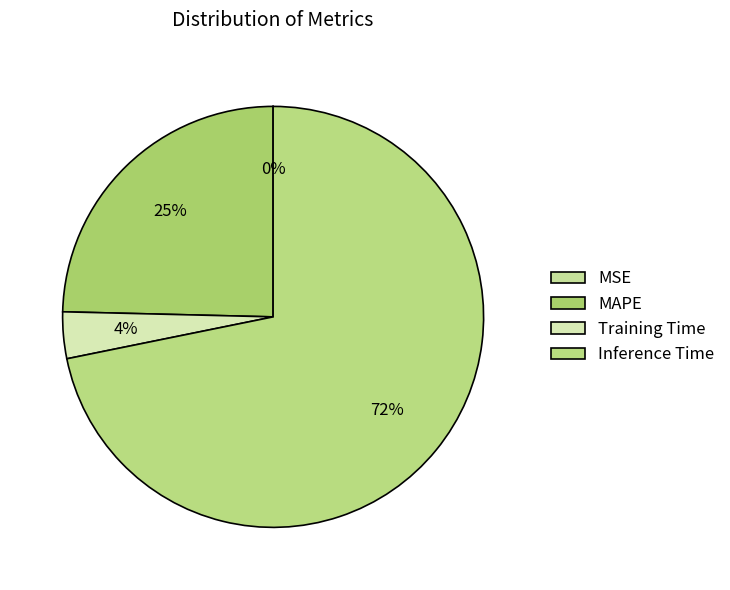

What percentage is the Training Time slice, to the nearest percent?

4%